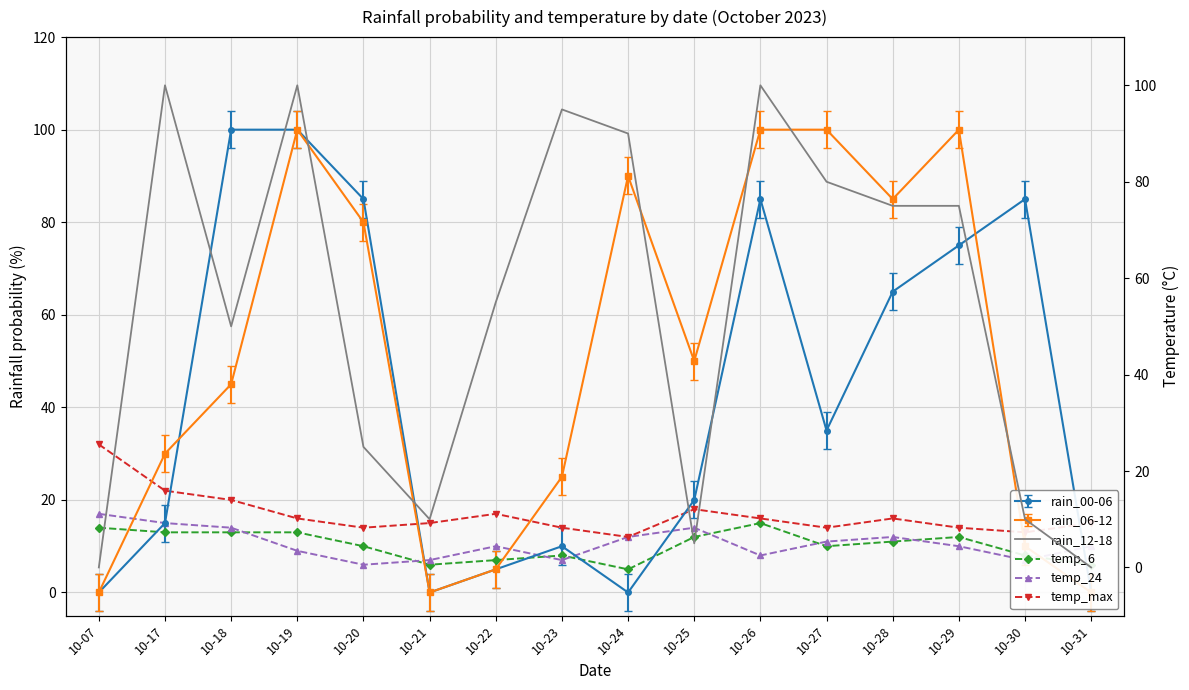

What is the highest value of the temp_24 series?

17